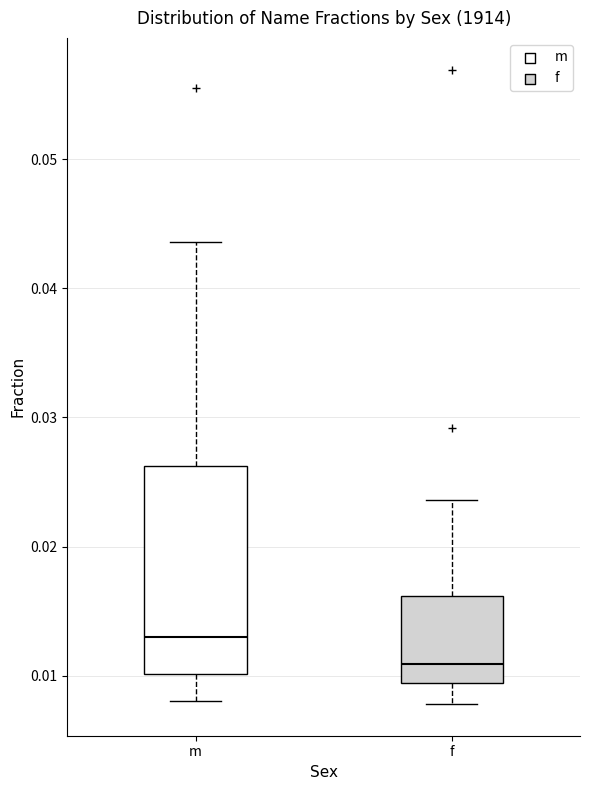

Reading left to right, read every box against the y-axis: the position of its median line, the range the box covers, and the ends of its whiskers. The values are not printed on the chart, so give them approximately, as read against the axis.

m: median 0.013, box 0.010 to 0.026, whiskers 0.008 to 0.044
f: median 0.011, box 0.009 to 0.016, whiskers 0.008 to 0.024